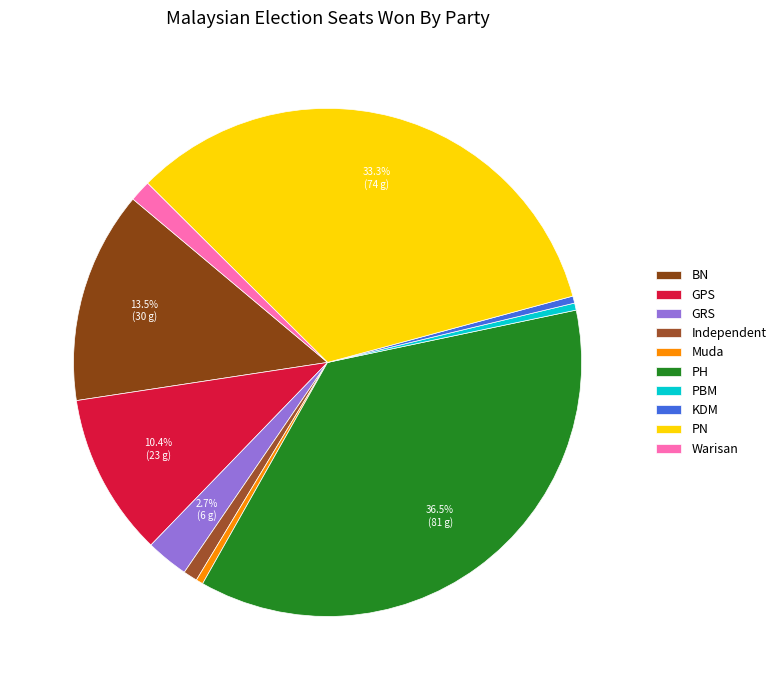

Is there a majority slice in this chart?

No